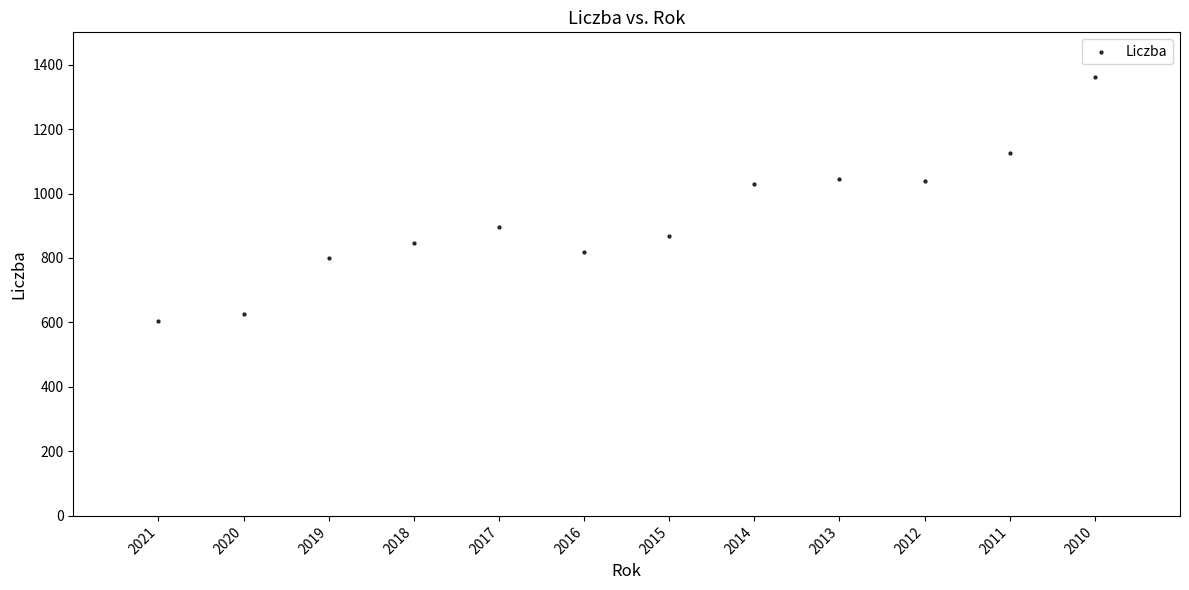

What is the range of Y values (max minus min)?

755